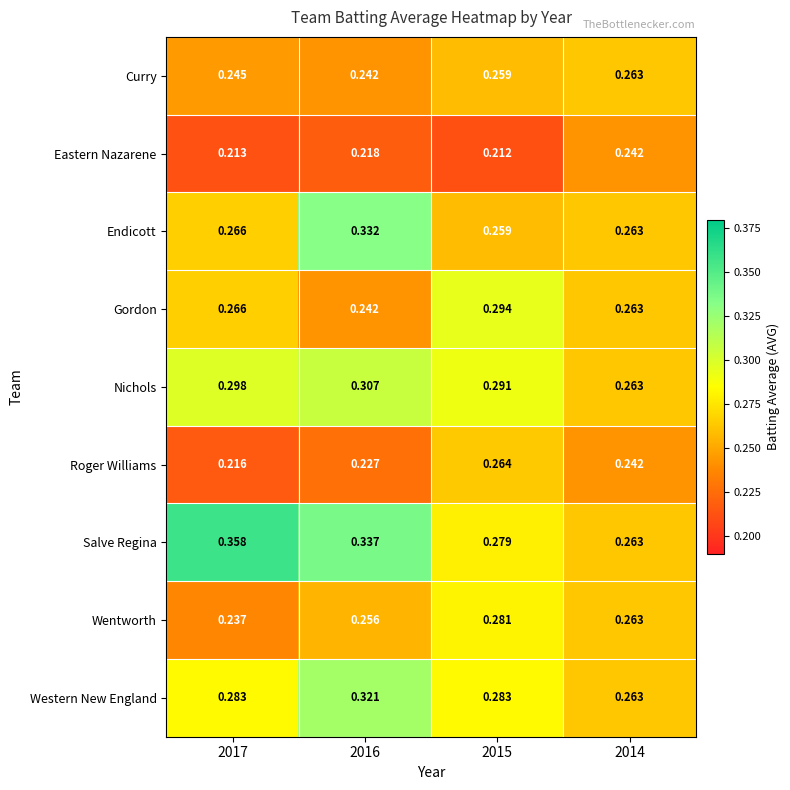

Which series has the widest spread of values?

Salve Regina